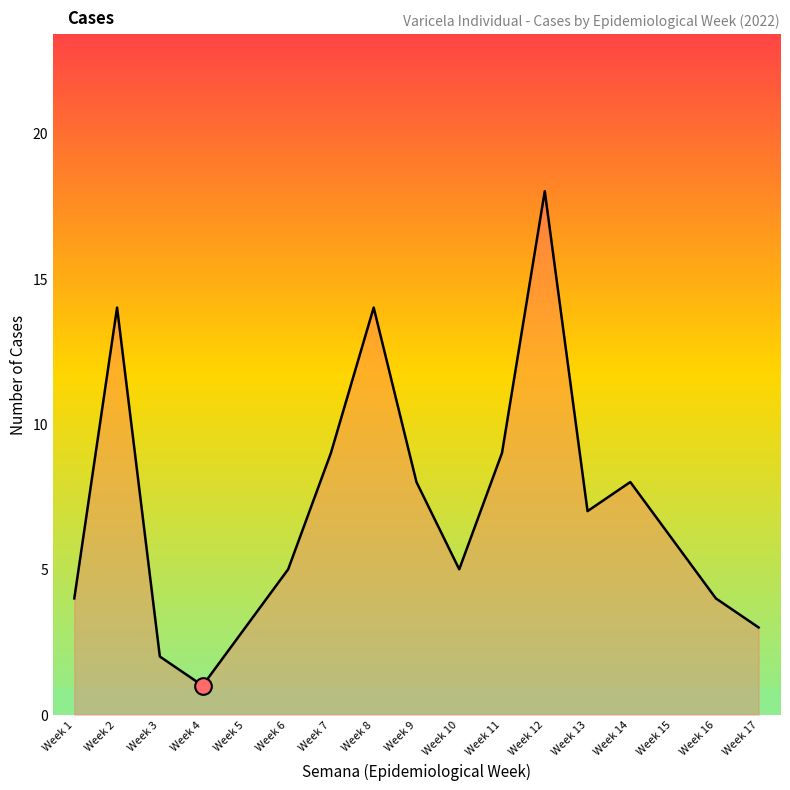

The chart shows a value of 5 at Week 5. True or false?

False